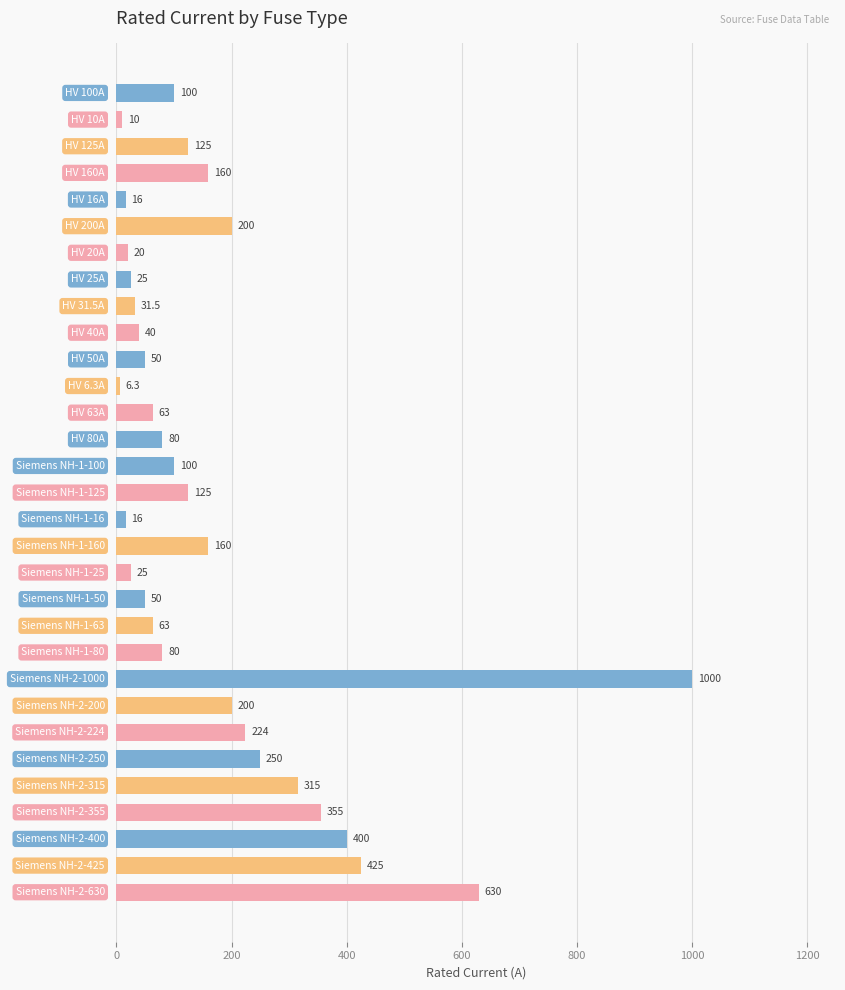

What is the maximum value shown in the chart?

1000.0